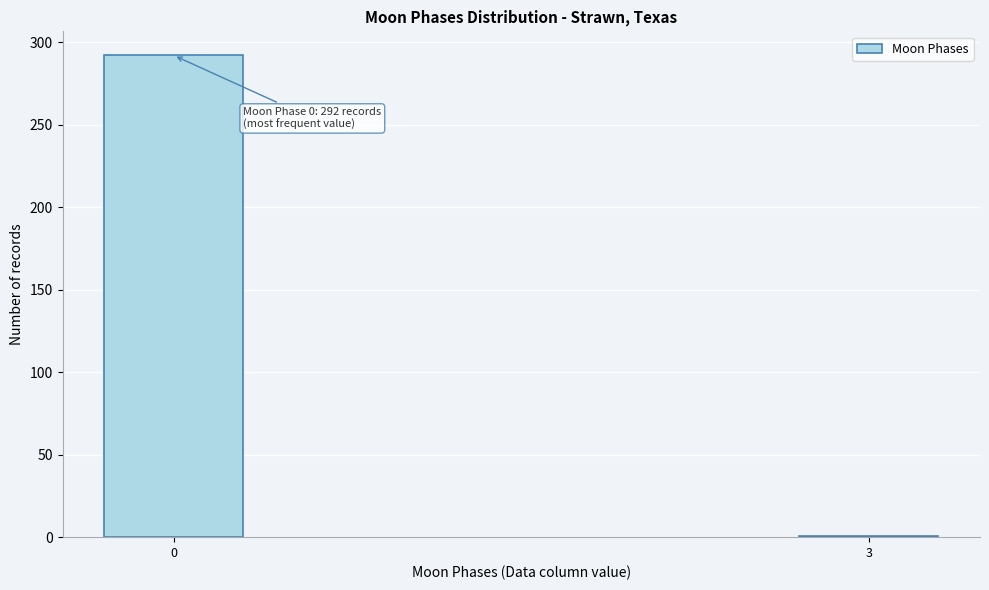

Reading left to right, extract all data points from this chart.

0=292	3=1